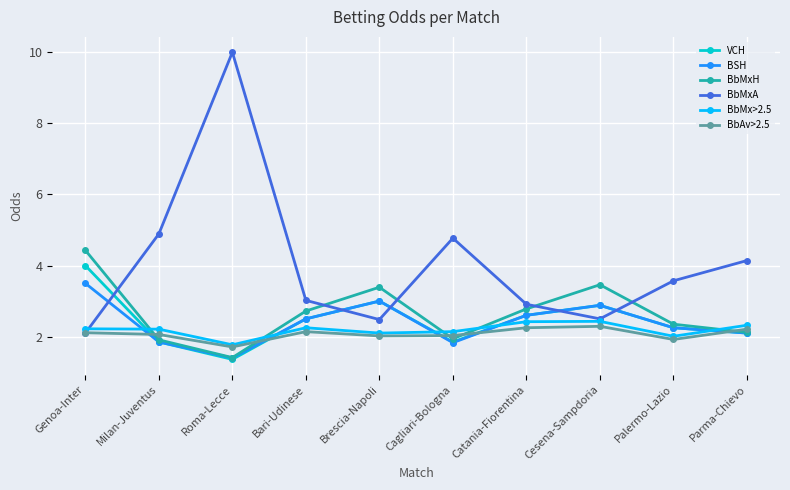

The BSH series shows 4.0 at Cesena-Sampdoria. True or false?

False